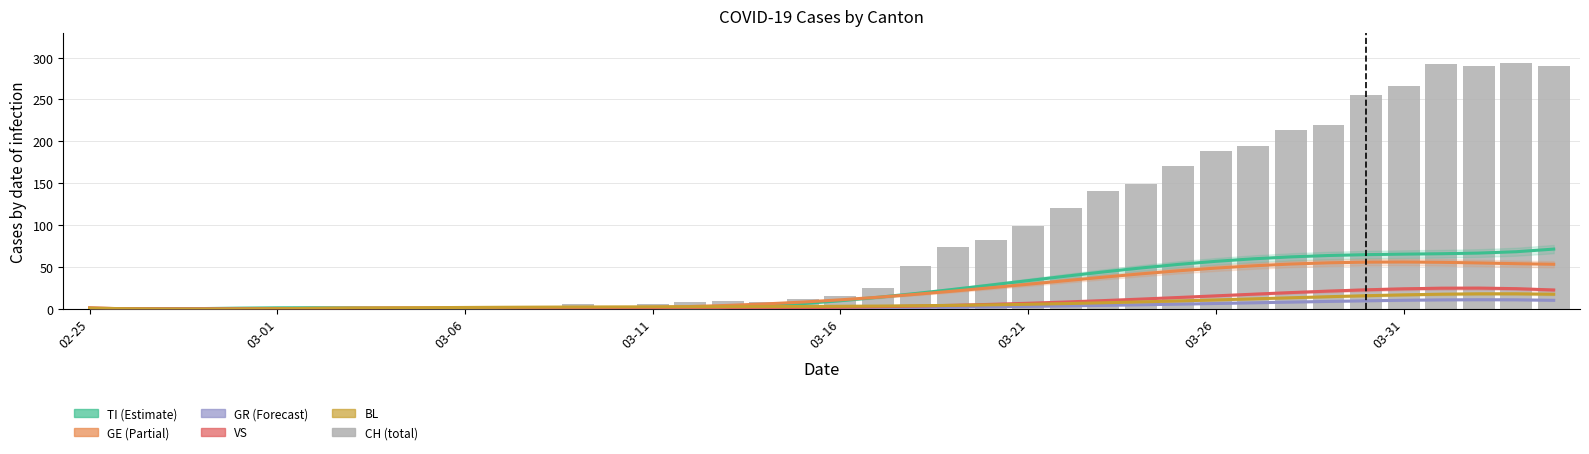

Which has a higher value, 34 or 37?

37